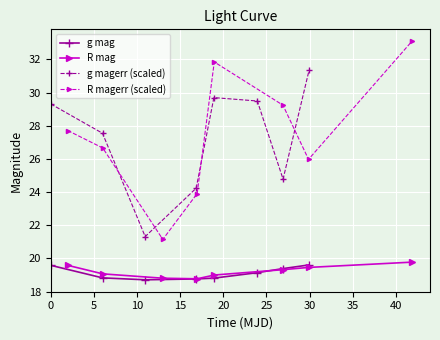

What is the sum of all g mag values?

152.8